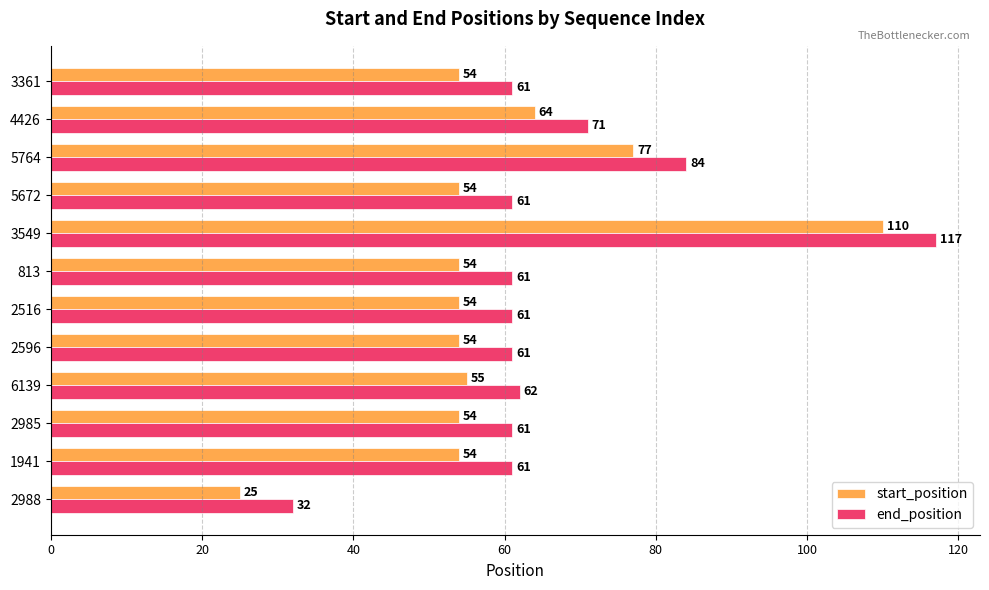

Is it true that start_position equals 55 at 6139?

True